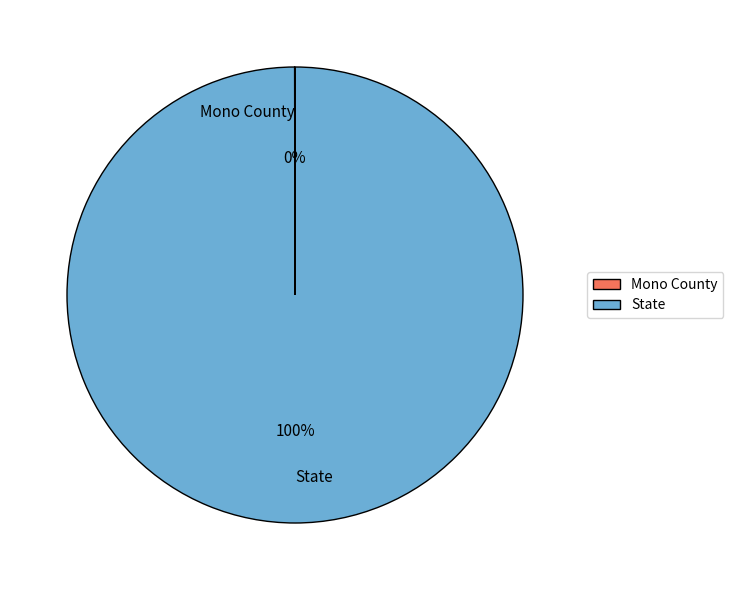

To the nearest percent, what is the difference between the largest and smallest slice percentages?

100%